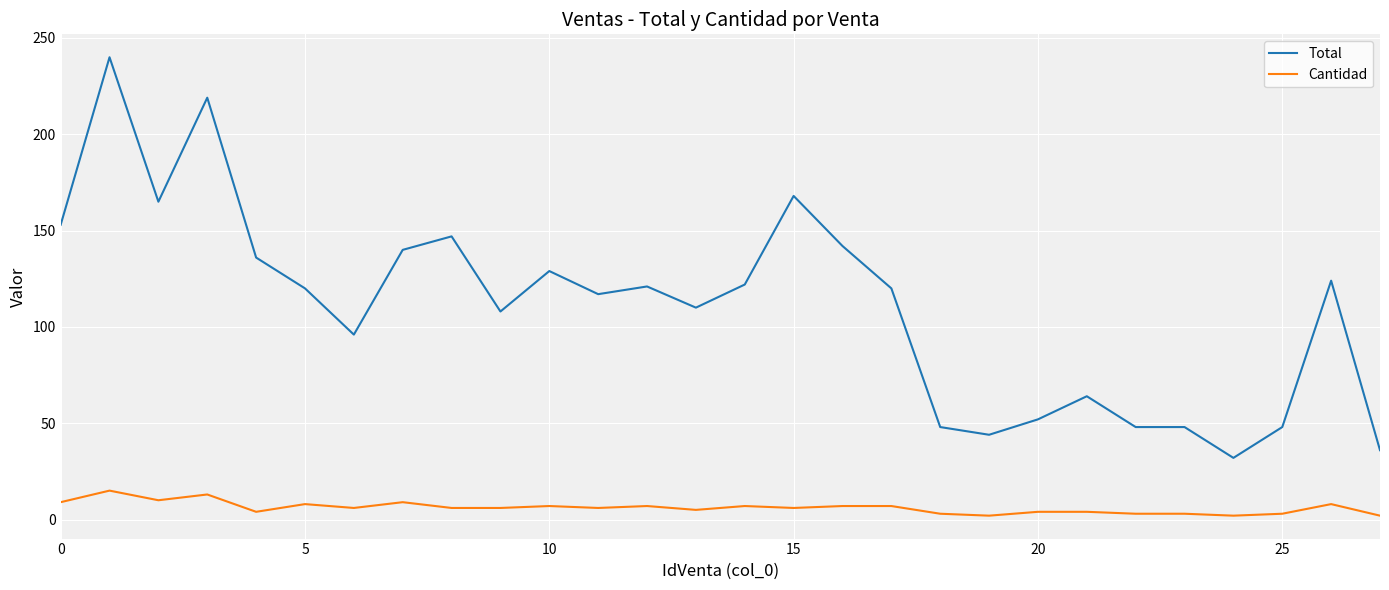

What is the maximum value shown in the chart?

240